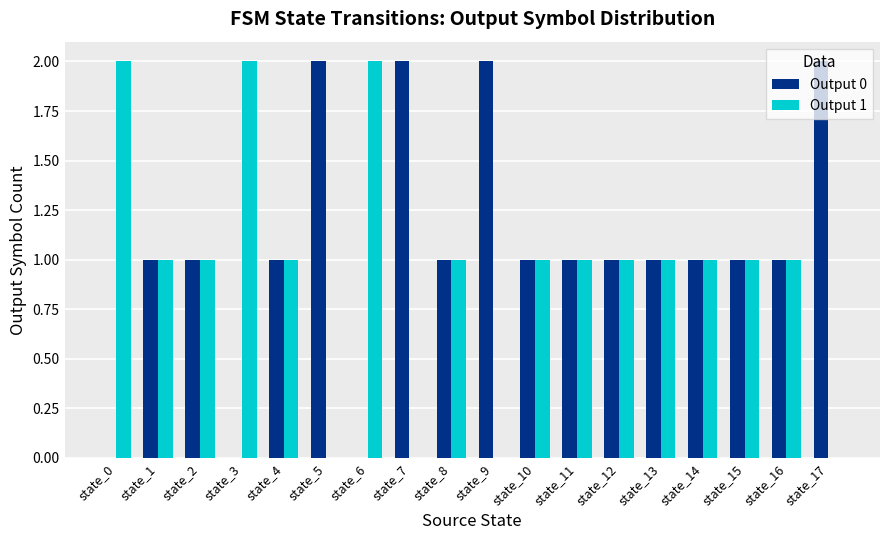

Which series has the largest total across all categories?

Output 0